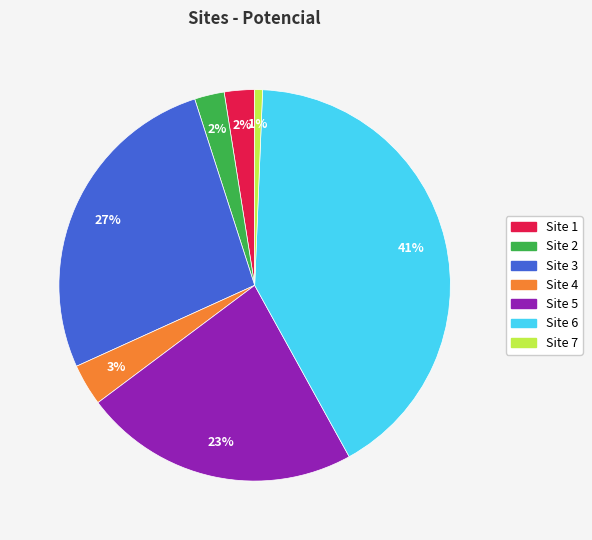

To the nearest percent, what is the average slice percentage?

14%